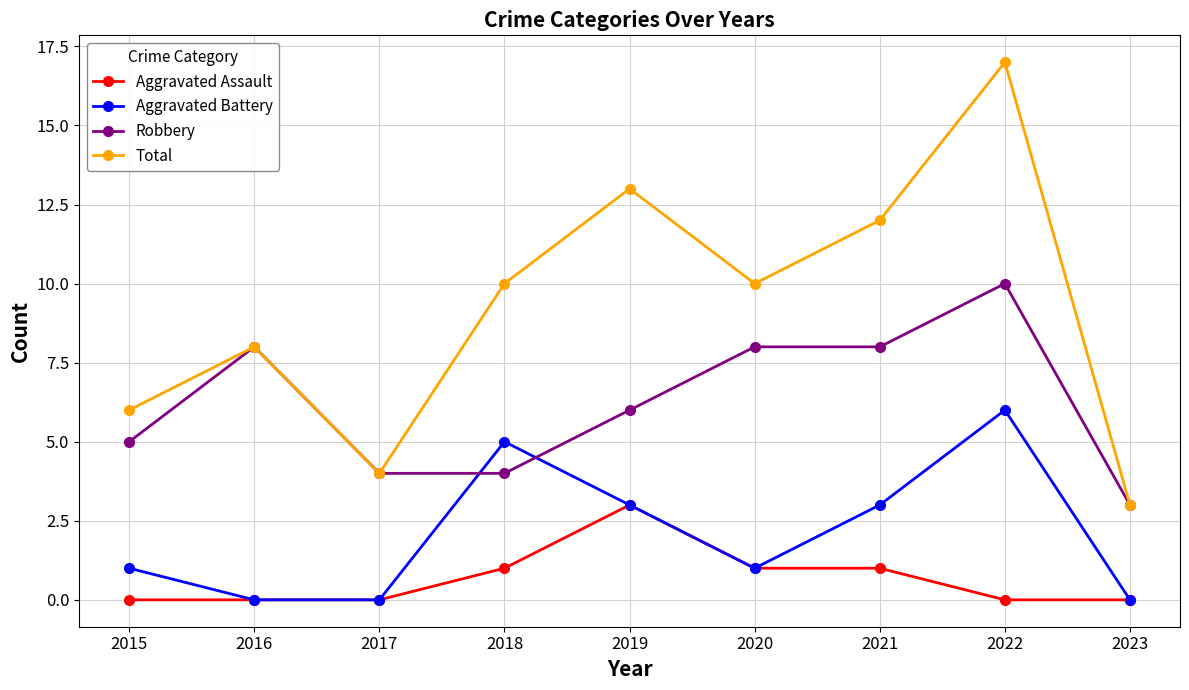

Where is the first local minimum for Total?

2017